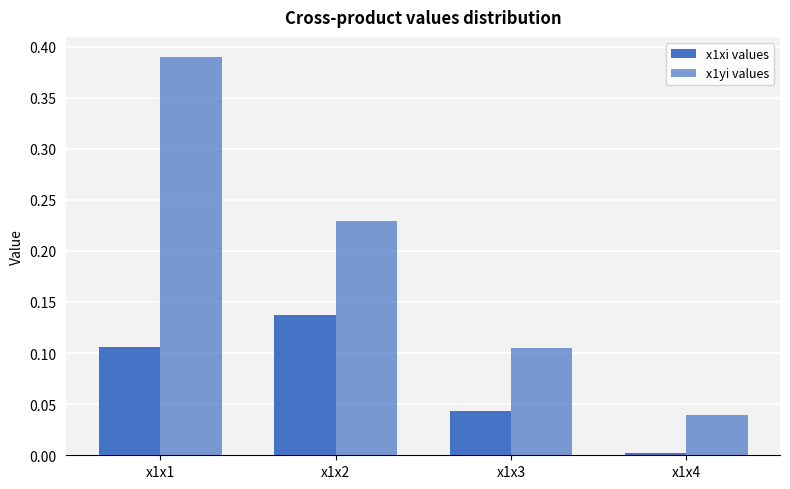

How many groups of bars are there?

4